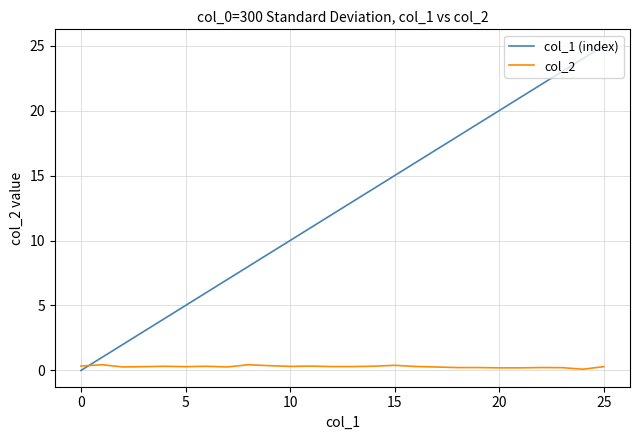

List the series in order of their peak value, lowest first.

col_2, col_1 (index)